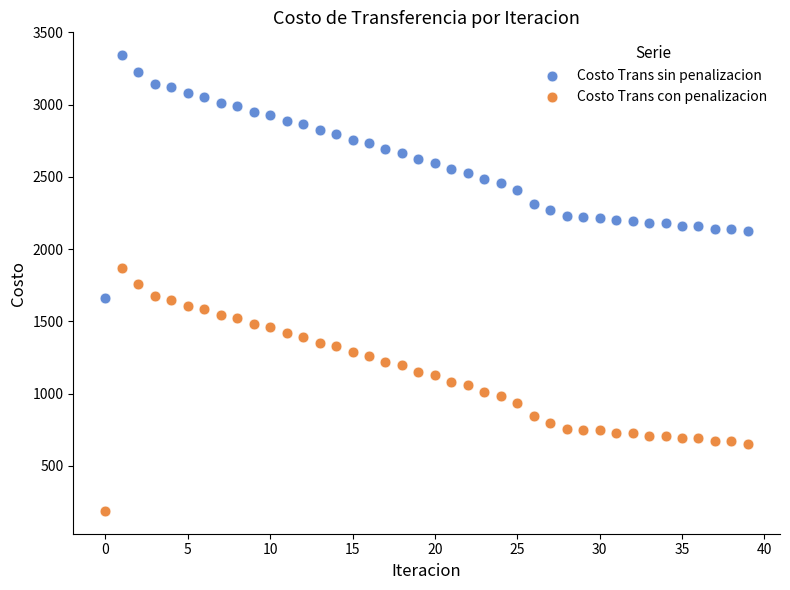

Which series reaches the minimum Y coordinate?

Costo Trans con penalizacion